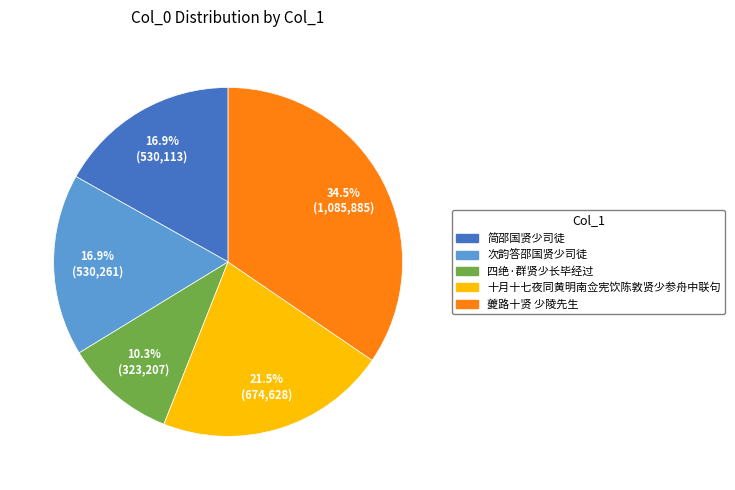

The 四绝·群贤少长毕经过 slice represents 3% of the pie. True or false?

False